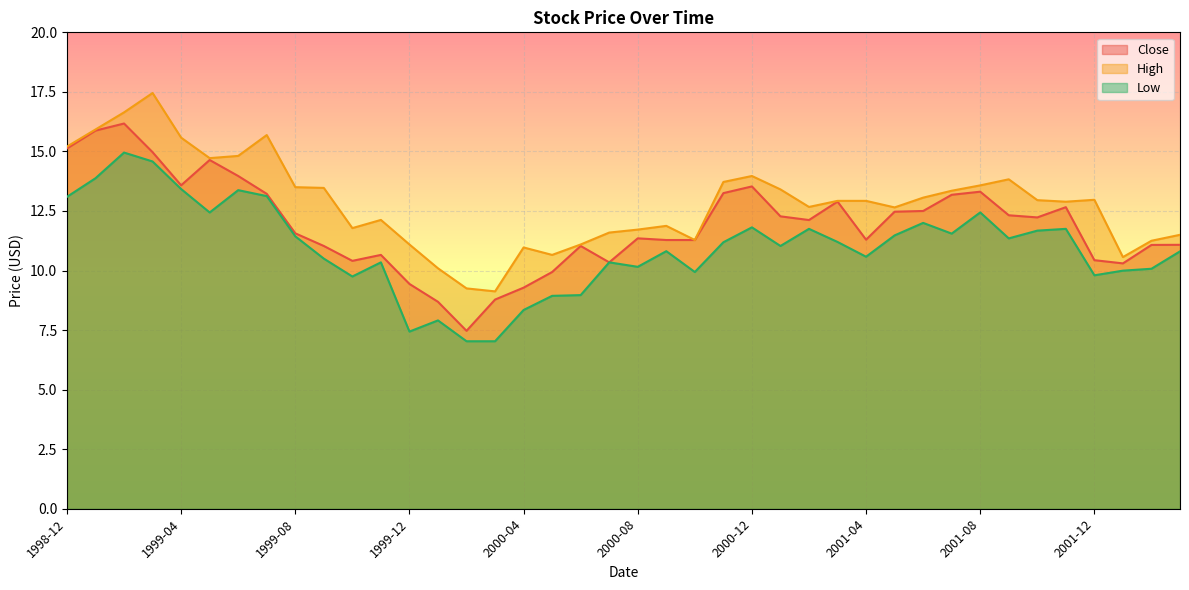

Rank the series by their average value, from lowest to highest.

Low, Close, High